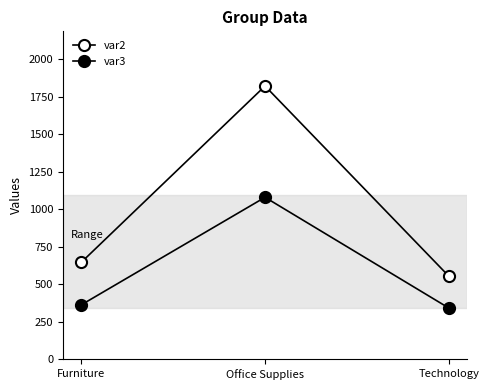

At which label does var2 first exceed 646?

Office Supplies